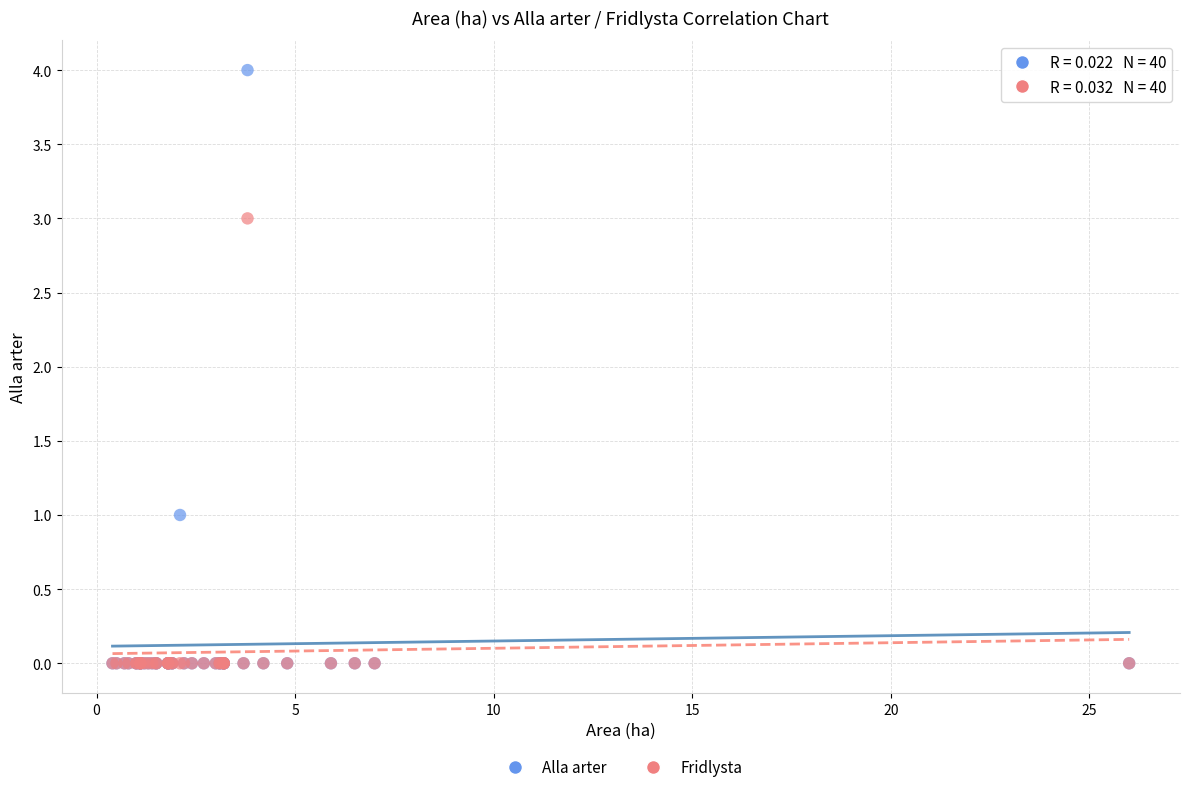

What are all the series names shown in the legend?

Alla arter, Fridlysta